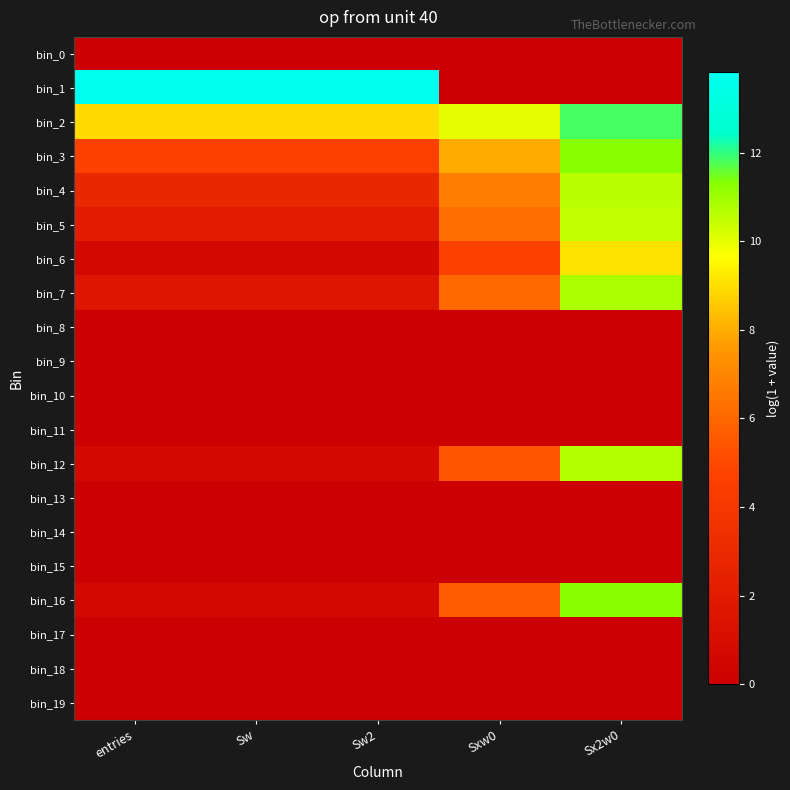

Reading left to right, extract all data points from this chart.

bin_0: entries=0.0	Sw=0.0	Sw2=0.0	Sxw0=0.0	Sx2w0=0.0
bin_1: entries=13.8	Sw=13.8	Sw2=13.8	Sxw0=0.0	Sx2w0=0.0
bin_2: entries=8.9	Sw=8.9	Sw2=8.9	Sxw0=10.0	Sx2w0=11.8
bin_3: entries=4.7	Sw=4.7	Sw2=4.7	Sxw0=7.9	Sx2w0=11.3
bin_4: entries=2.9	Sw=2.9	Sw2=2.9	Sxw0=6.7	Sx2w0=10.6
bin_5: entries=2.1	Sw=2.1	Sw2=2.1	Sxw0=6.2	Sx2w0=10.5
bin_6: entries=0.7	Sw=0.7	Sw2=0.7	Sxw0=4.6	Sx2w0=9.1
bin_7: entries=1.6	Sw=1.6	Sw2=1.6	Sxw0=6.1	Sx2w0=10.8
bin_8: entries=0.0	Sw=0.0	Sw2=0.0	Sxw0=0.0	Sx2w0=0.0
bin_9: entries=0.0	Sw=0.0	Sw2=0.0	Sxw0=0.0	Sx2w0=0.0
bin_10: entries=0.0	Sw=0.0	Sw2=0.0	Sxw0=0.0	Sx2w0=0.0
bin_11: entries=0.0	Sw=0.0	Sw2=0.0	Sxw0=0.0	Sx2w0=0.0
bin_12: entries=0.7	Sw=0.7	Sw2=0.7	Sxw0=5.4	Sx2w0=10.7
bin_13: entries=0.0	Sw=0.0	Sw2=0.0	Sxw0=0.0	Sx2w0=0.0
bin_14: entries=0.0	Sw=0.0	Sw2=0.0	Sxw0=0.0	Sx2w0=0.0
bin_15: entries=0.0	Sw=0.0	Sw2=0.0	Sxw0=0.0	Sx2w0=0.0
bin_16: entries=0.7	Sw=0.7	Sw2=0.7	Sxw0=5.7	Sx2w0=11.3
bin_17: entries=0.0	Sw=0.0	Sw2=0.0	Sxw0=0.0	Sx2w0=0.0
bin_18: entries=0.0	Sw=0.0	Sw2=0.0	Sxw0=0.0	Sx2w0=0.0
bin_19: entries=0.0	Sw=0.0	Sw2=0.0	Sxw0=0.0	Sx2w0=0.0